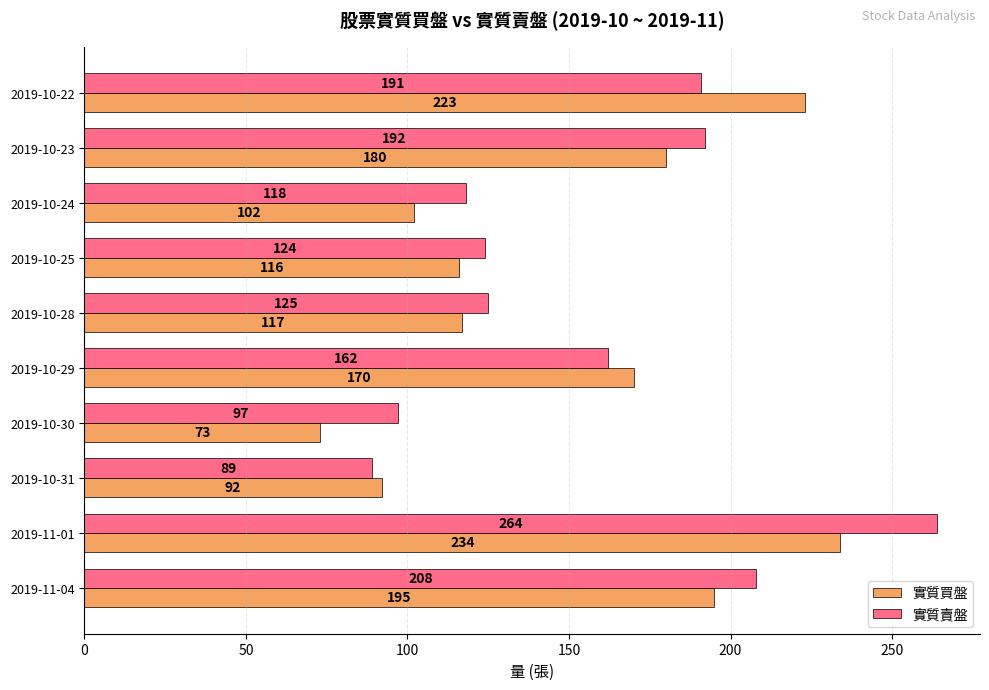

What are all the series names shown in the legend?

實質買盤, 實質賣盤